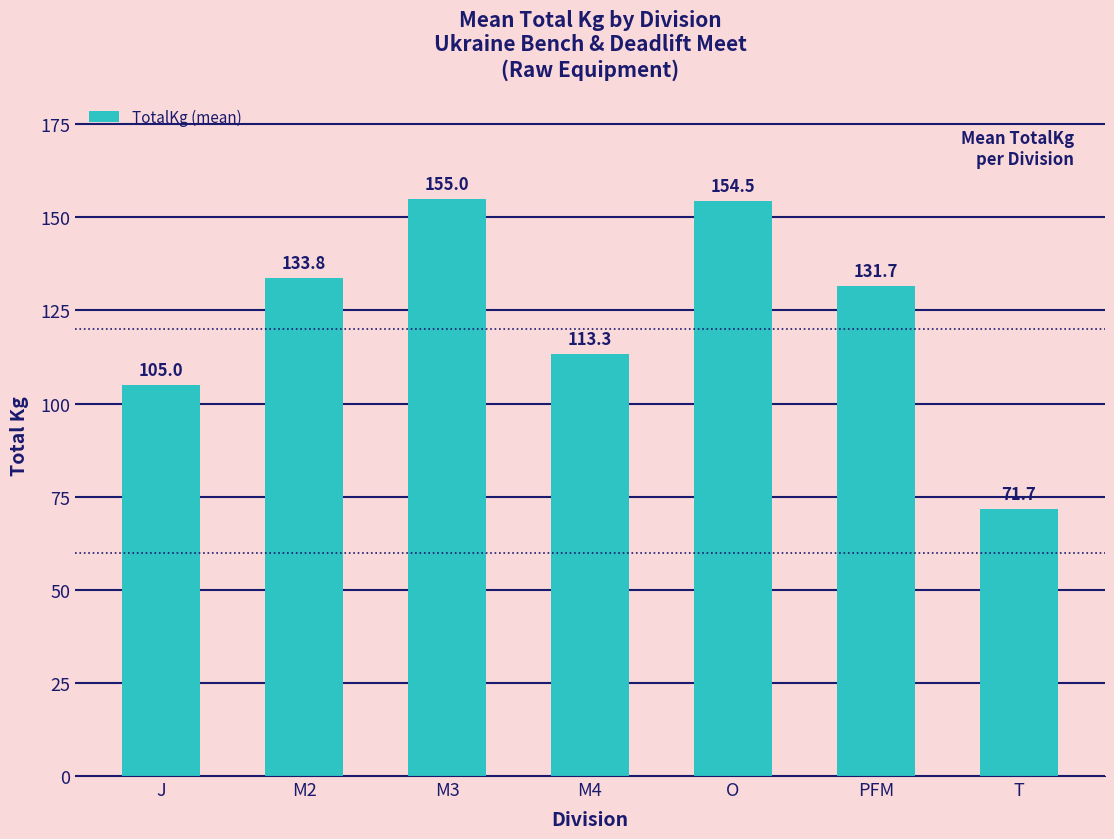

What is the label of the 3rd bar from the left?

M3